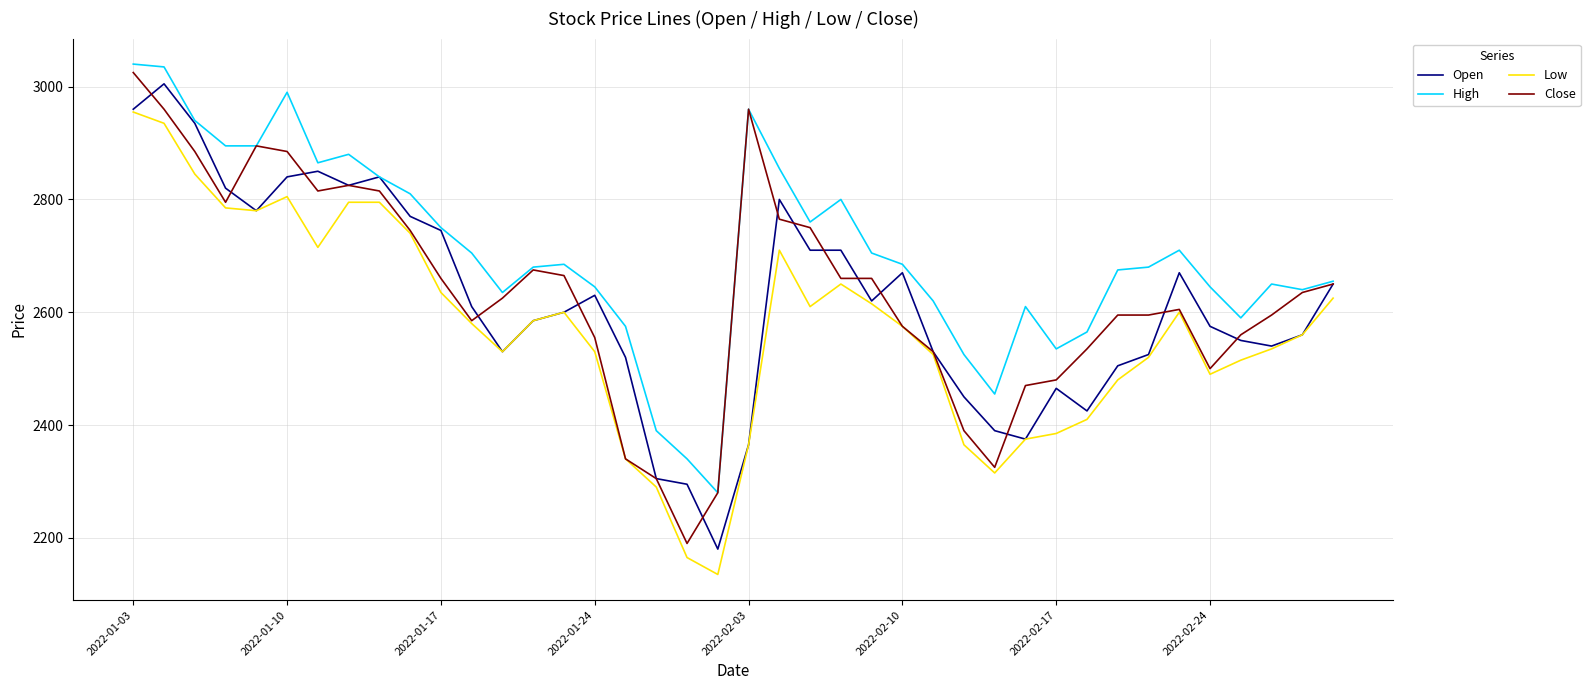

Which series has the largest total across all categories?

High